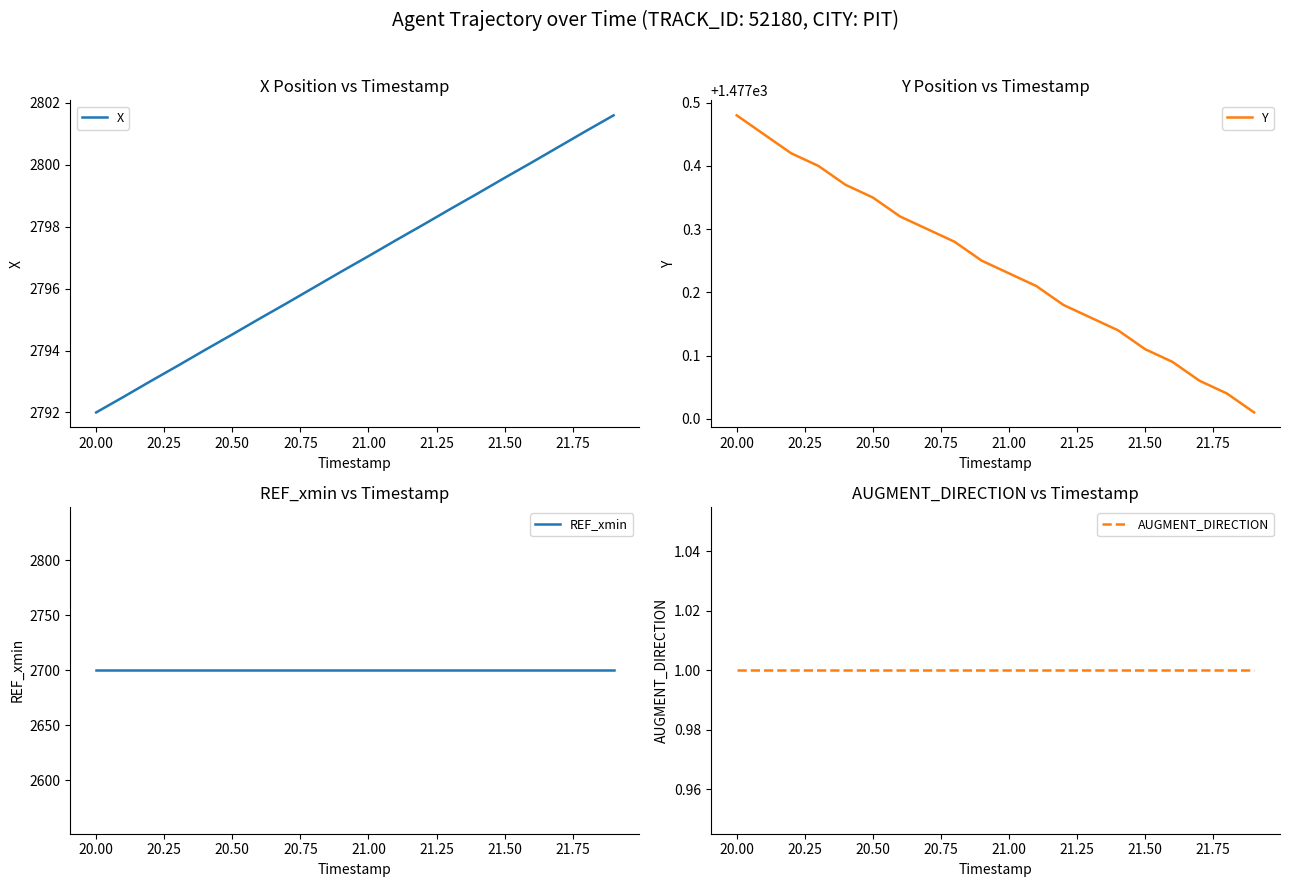

At which label does Y reach its peak?

20.00